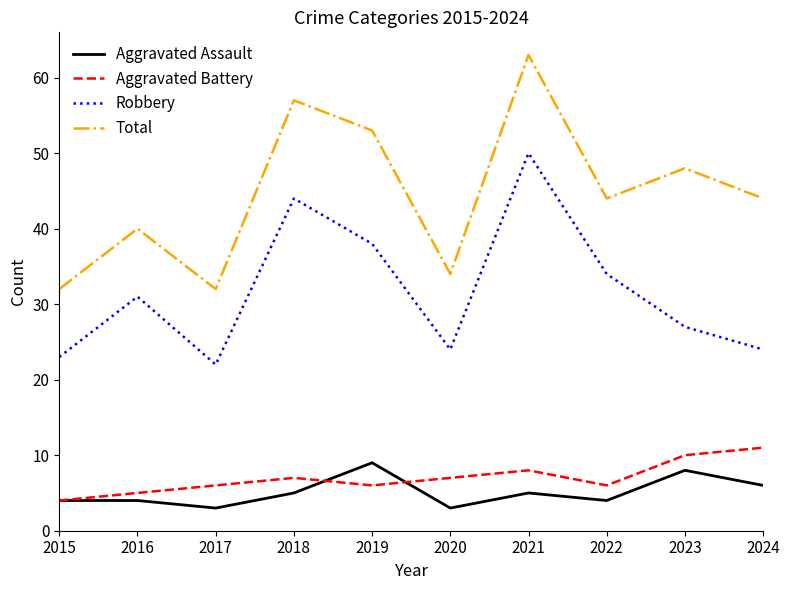

At 2016, list the series in order from largest to smallest.

Total, Robbery, Aggravated Battery, Aggravated Assault